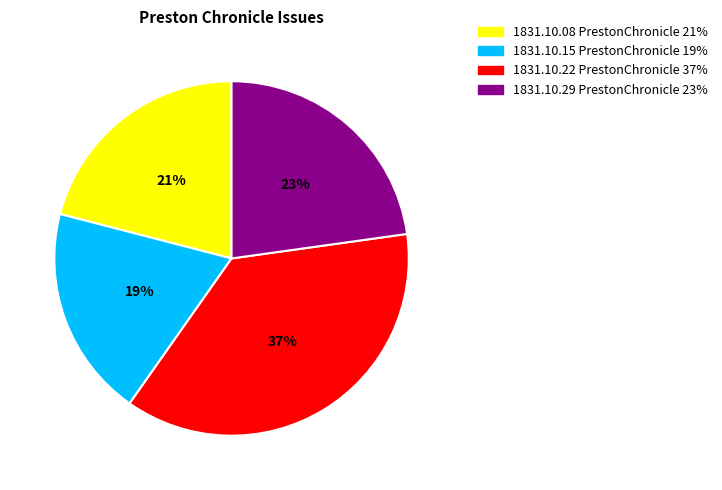

How many slices are in this pie chart?

4